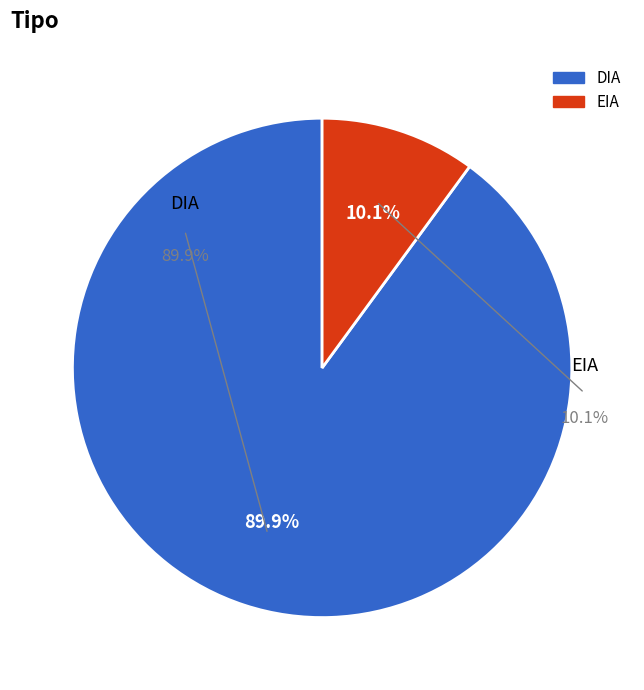

To the nearest percent, what is the difference between the largest and smallest slice percentages?

80%